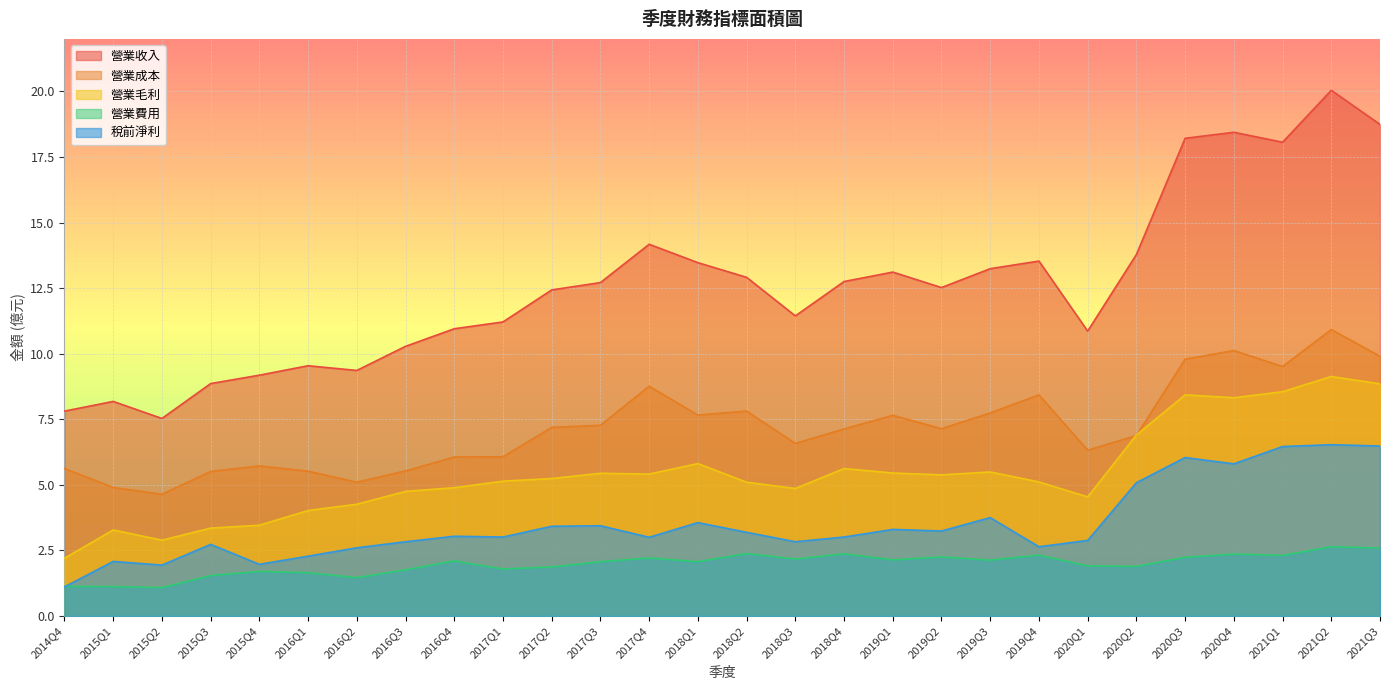

What is the label of the 8th point from the left?

2016Q3